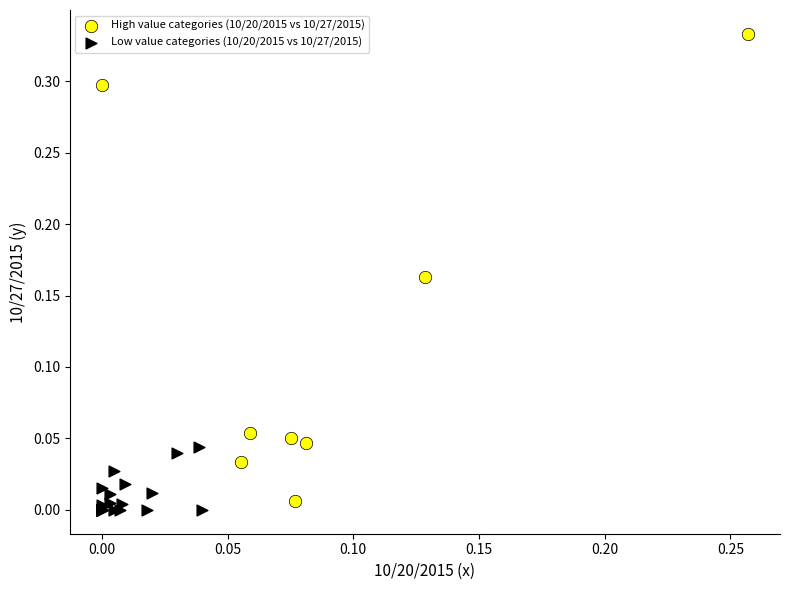

Which series reaches the maximum Y coordinate?

High value categories (10/20/2015 vs 10/27/2015)